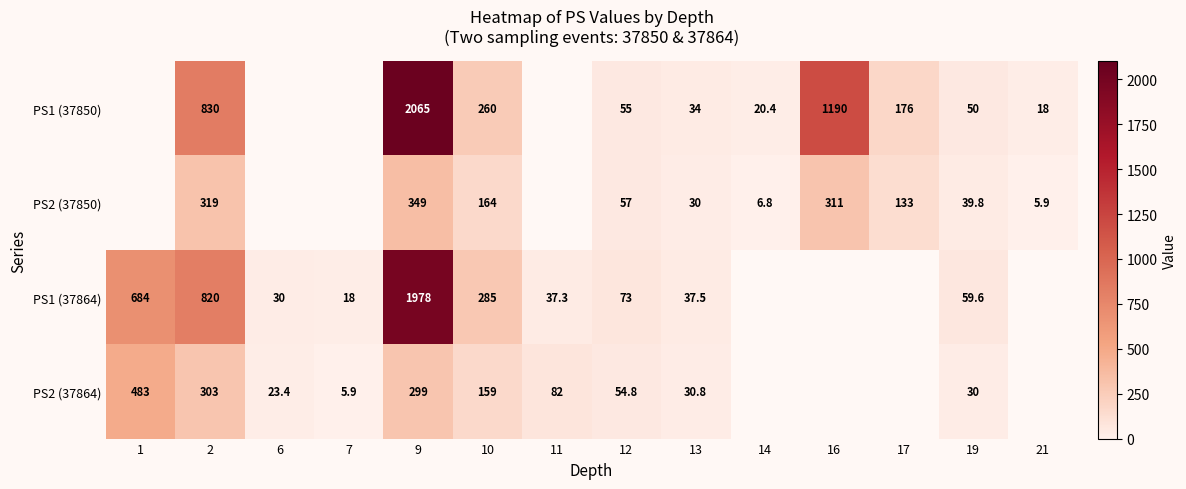

Rank the series at 2 from lowest to highest value.

PS2 (37864), PS2 (37850), PS1 (37864), PS1 (37850)